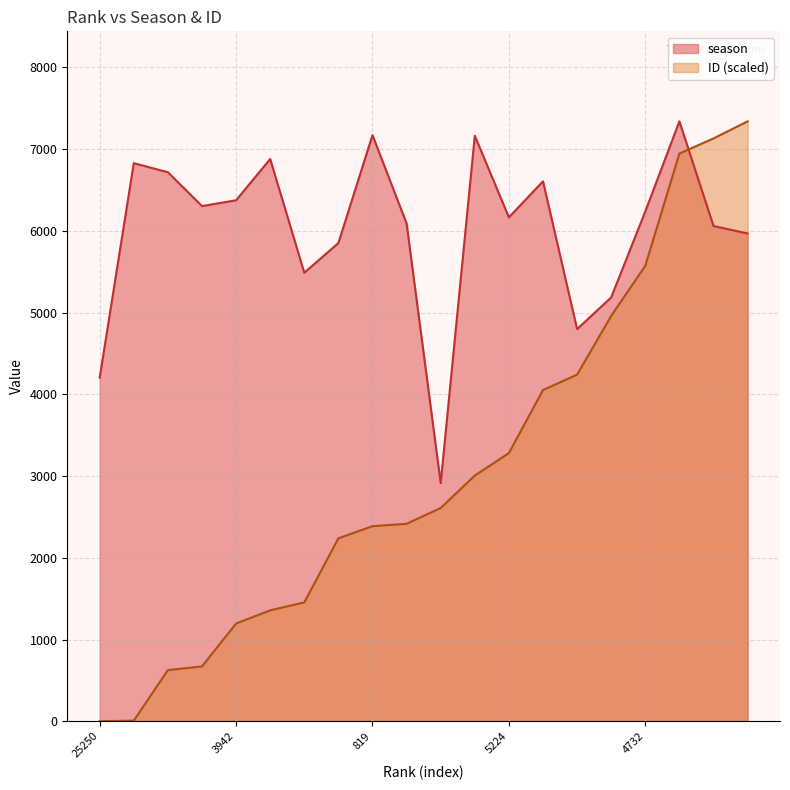

Rank the series by their maximum value, from highest to lowest.

season, ID